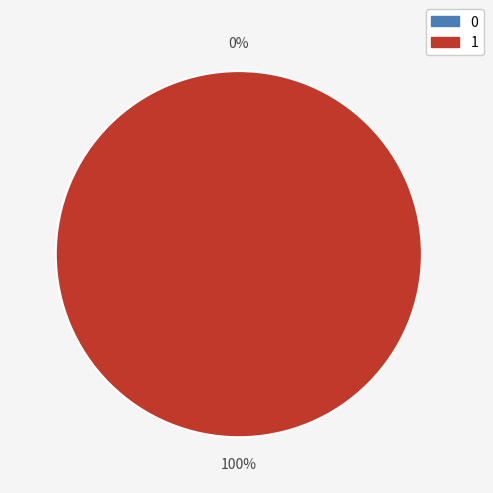

Between 1 and 0, which is larger?

1